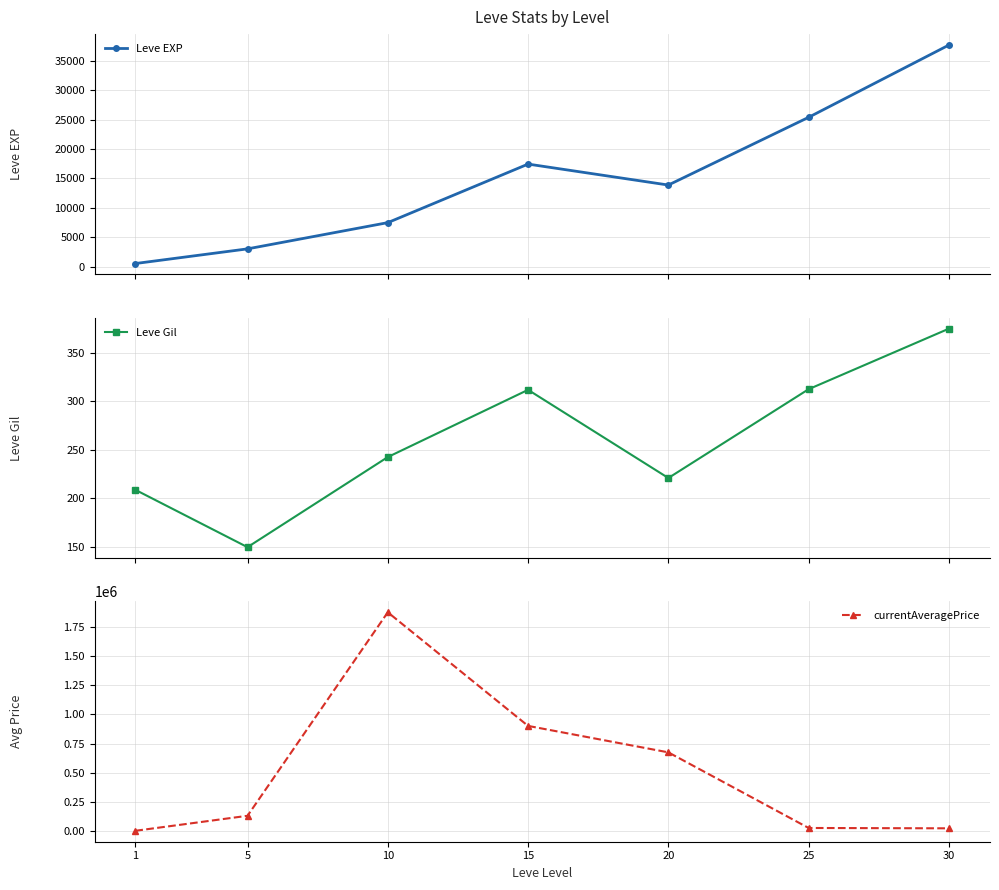

At 1, list the series in order from smallest to largest.

Leve Gil, Leve EXP, currentAveragePrice